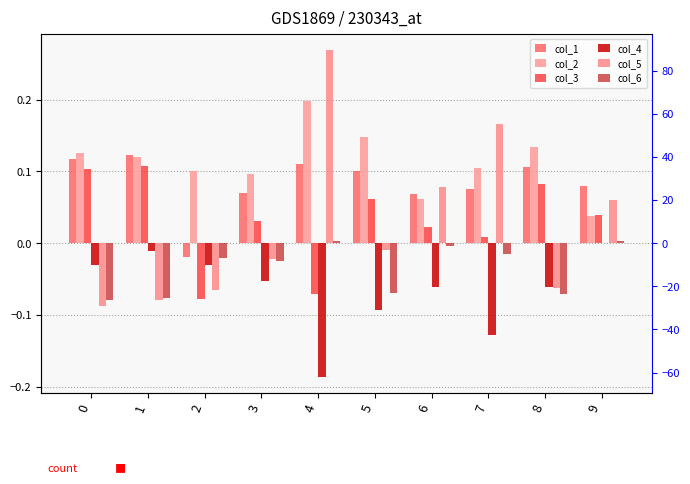

Reading left to right, list all the values displayed in this chart.

col_1: 0.1	0.1	-0.0	0.1	0.1	0.1	0.1	0.1	0.1	0.1
col_2: 0.1	0.1	0.1	0.1	0.2	0.1	0.1	0.1	0.1	0.0
col_3: 0.1	0.1	-0.1	0.0	-0.1	0.1	0.0	0.0	0.1	0.0
col_4: -0.0	-0.0	-0.0	-0.1	-0.2	-0.1	-0.1	-0.1	-0.1	0.0
col_5: -0.1	-0.1	-0.1	-0.0	0.3	-0.0	0.1	0.2	-0.1	0.1
col_6: -0.1	-0.1	-0.0	-0.0	0.0	-0.1	-0.0	-0.0	-0.1	0.0